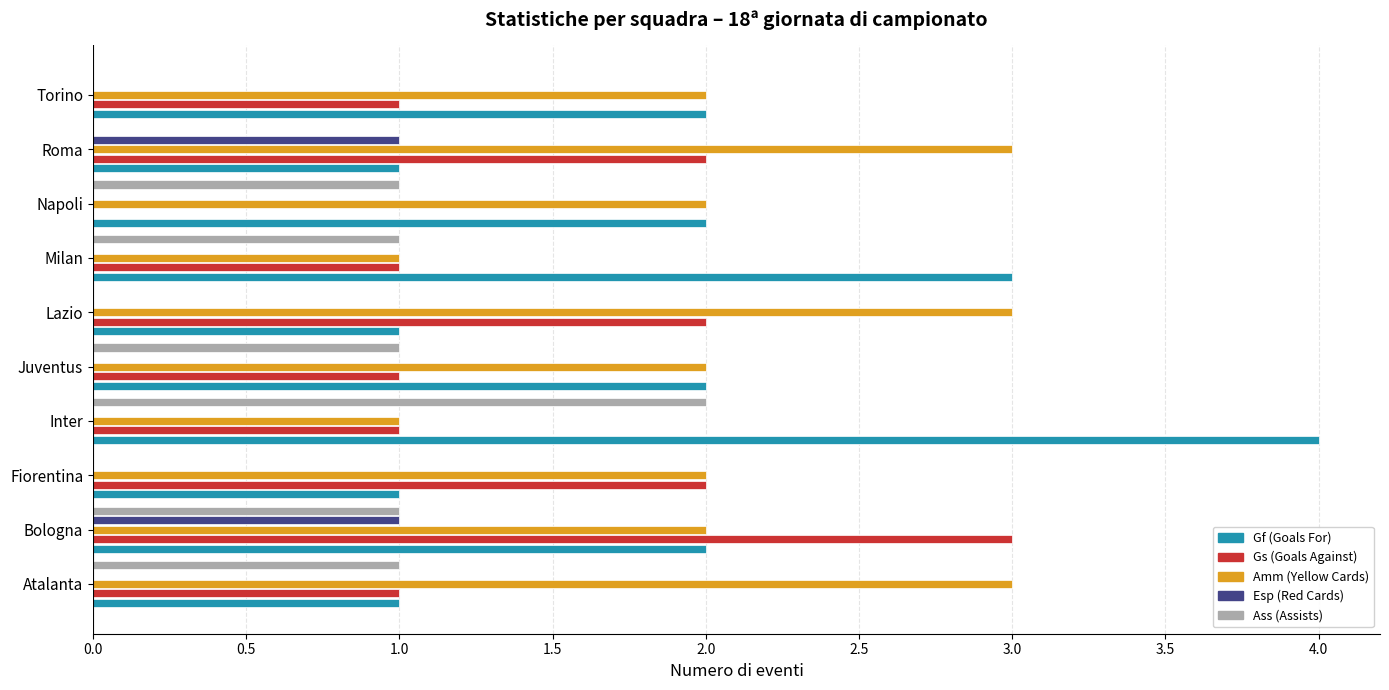

Which series has the largest total across all categories?

Amm (Yellow Cards)